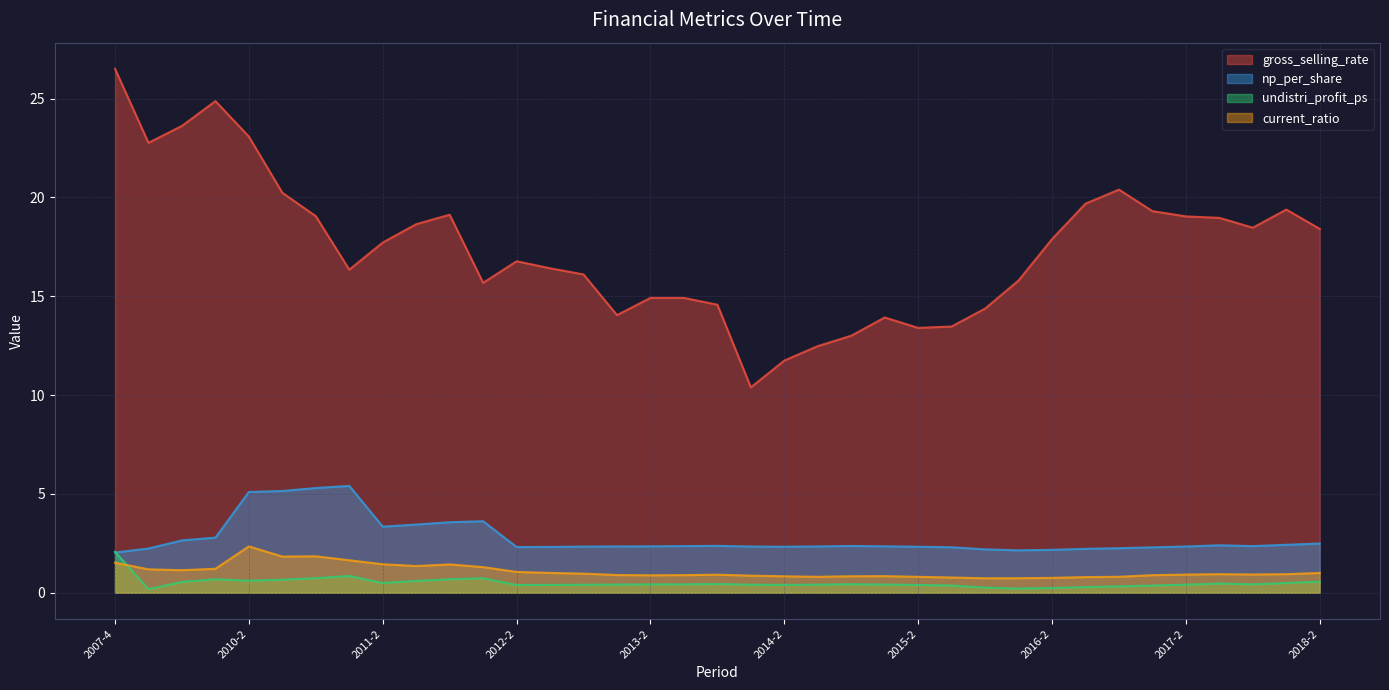

Between 2018-2 and 2011-3, which is larger?

2011-3